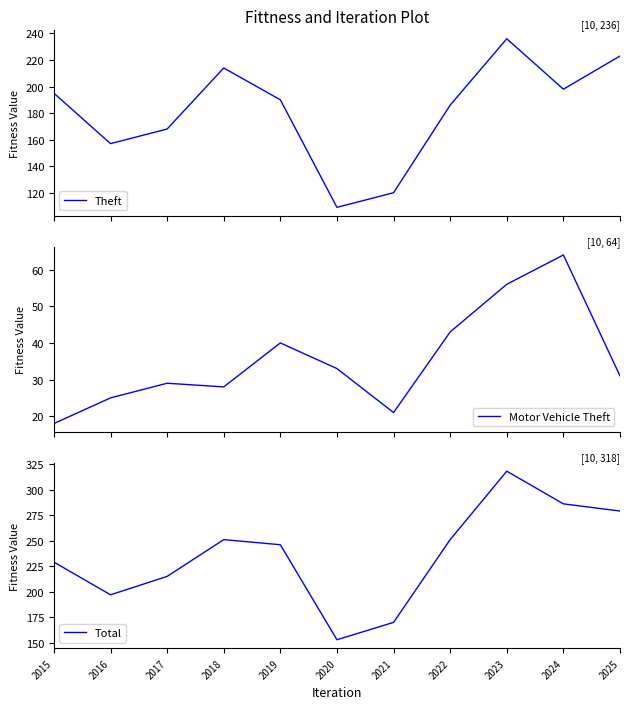

Rank the series by their average value, from lowest to highest.

Motor Vehicle Theft, Theft, Total